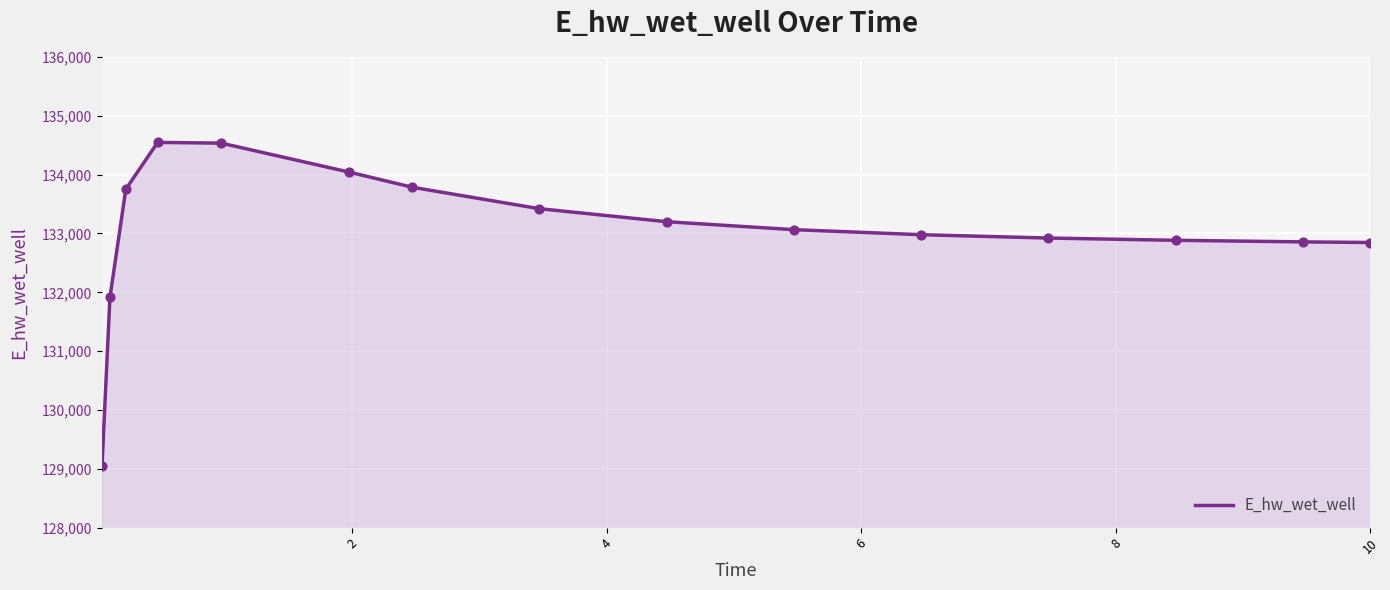

What is the smallest value displayed?

129040.7